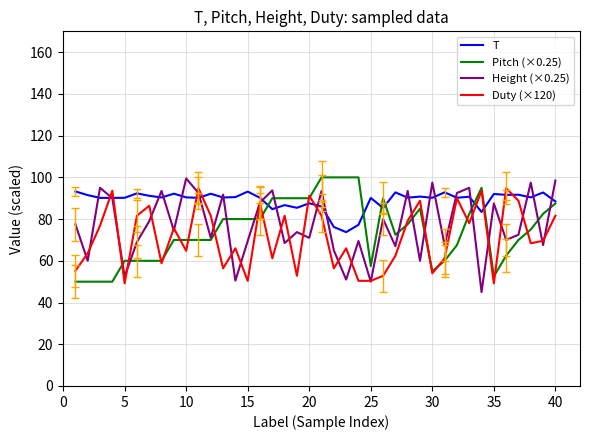

What is the maximum value for Duty (×120)?

94.8